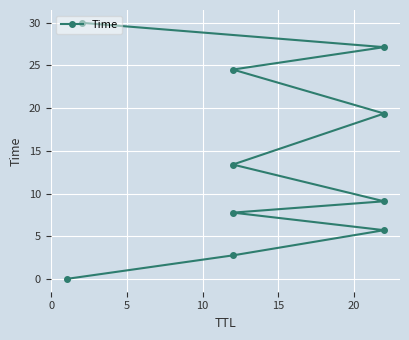

True or false: there are more than 0 points higher than both neighbors.

False